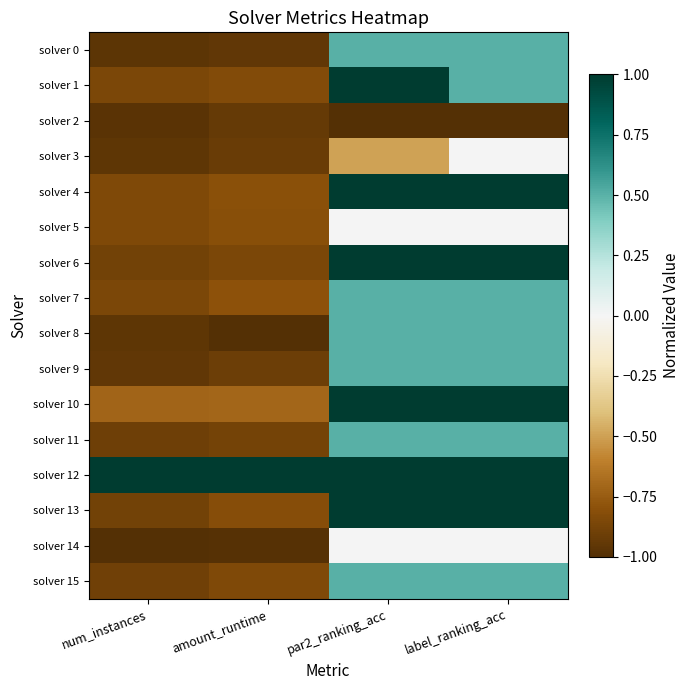

What is the spread (max minus min) of values at label_ranking_acc?

2.0